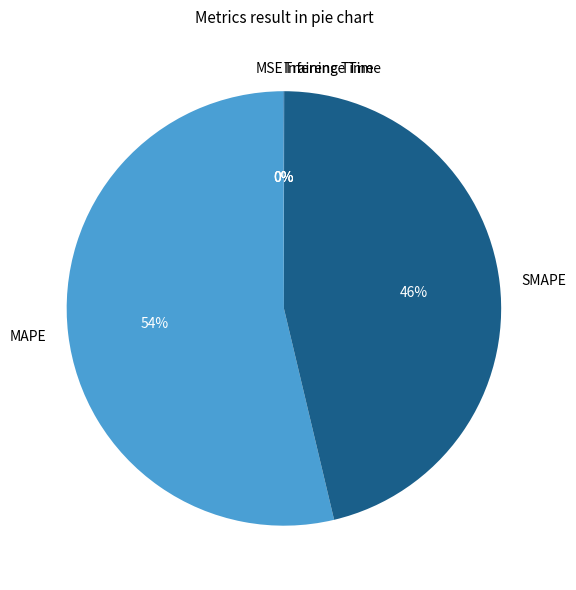

What is the largest slice in the pie chart?

MAPE